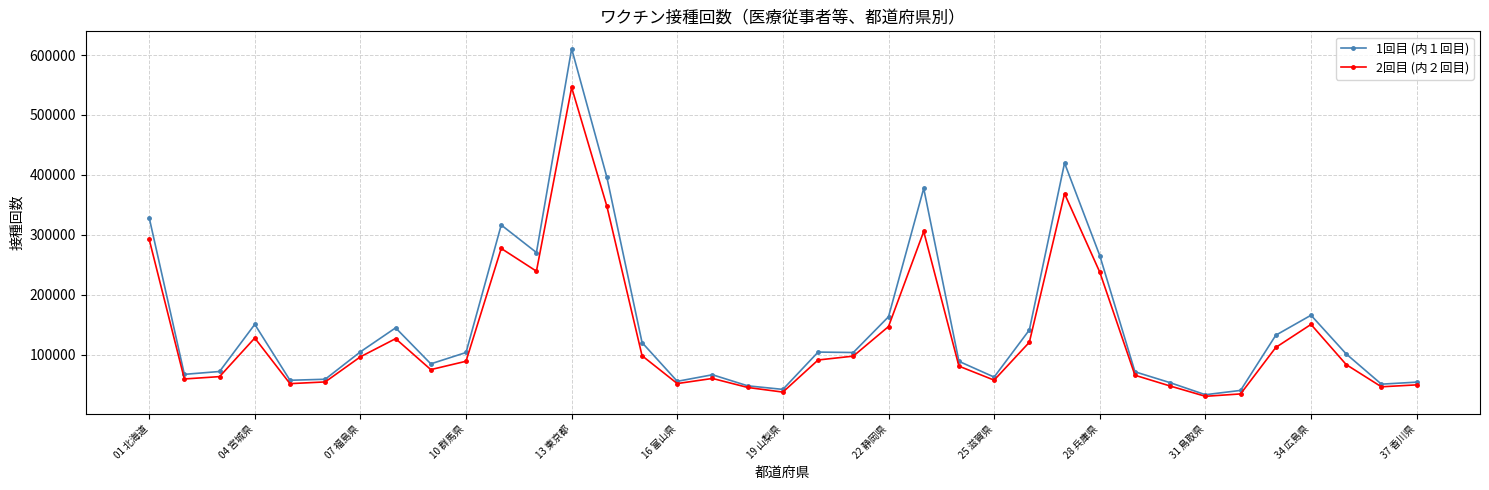

Rank the series by their maximum value, from lowest to highest.

2回目 (内２回目), 1回目 (内１回目)